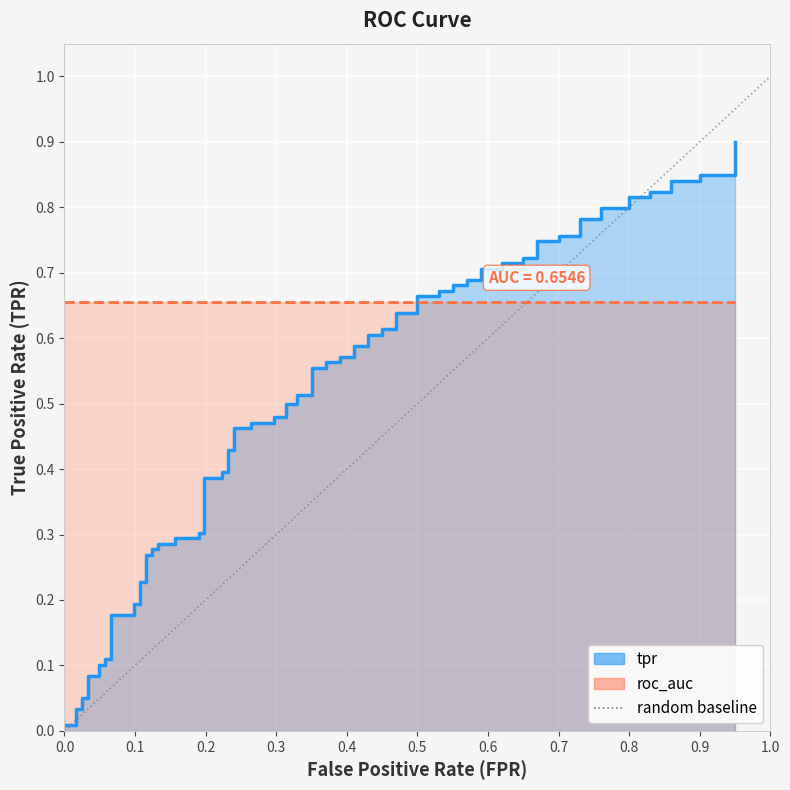

What is the maximum value shown in the chart?

1